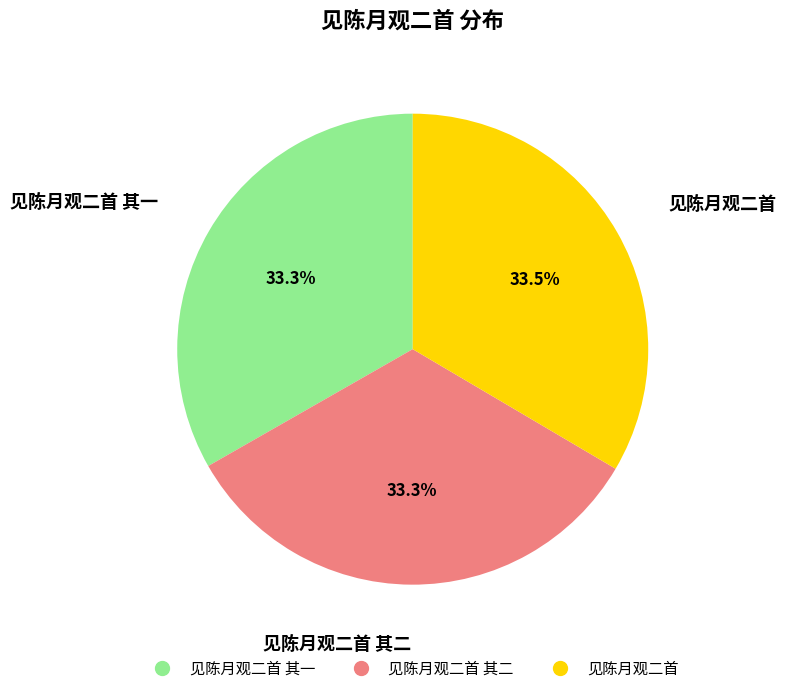

Does any single category account for the majority?

No